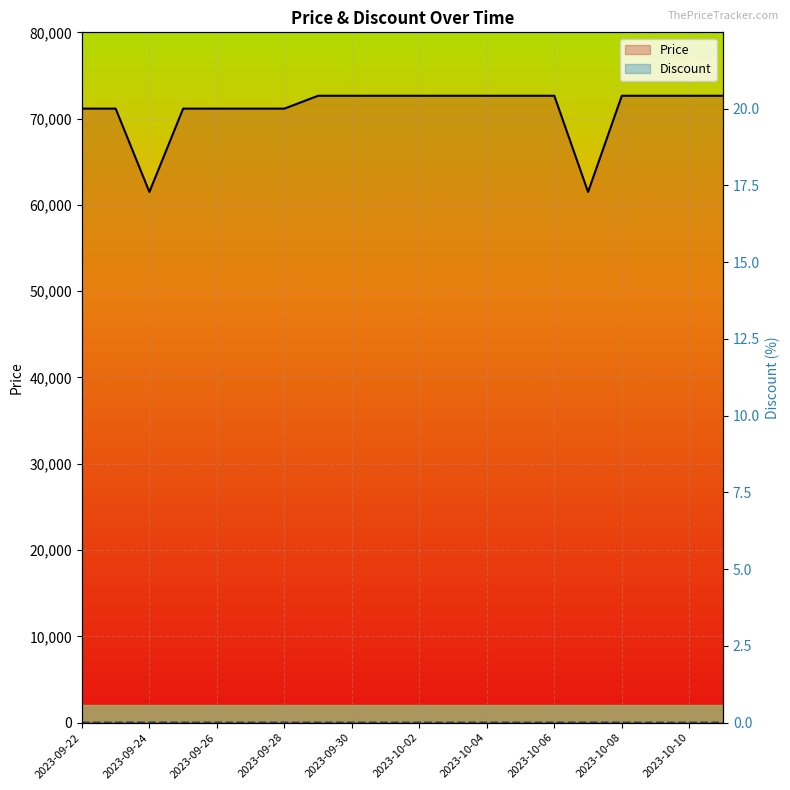

What is the total value across all series at 2023-10-10?

72653